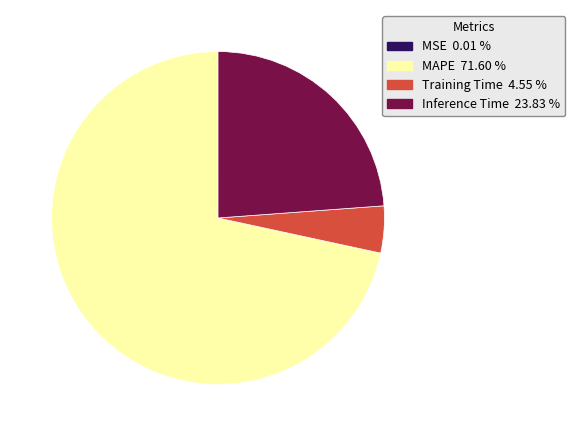

The Training Time slice represents 11% of the pie. True or false?

False